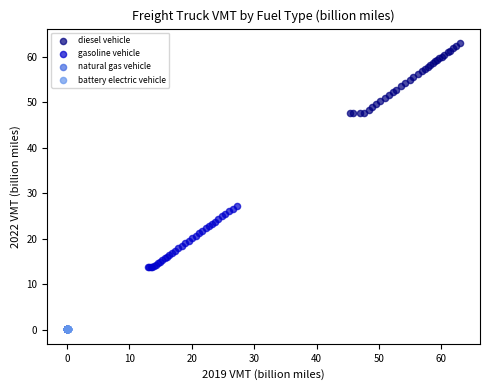

Which series contains the highest Y value?

diesel vehicle